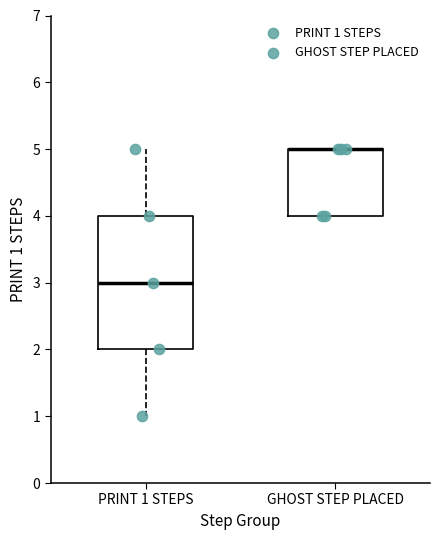

Reading left to right, transcribe this box plot: for each box, give where its median line is, the range the box spans, and where its two whiskers end, as read against the y-axis. The values are not printed on the chart, so give them approximately, as read against the axis.

PRINT 1 STEPS: median 3, box 2 to 4, whiskers 1 to 5
GHOST STEP PLACED: median 5 (drawn on the box's upper edge), box 4 to 5, whiskers 4 to 5